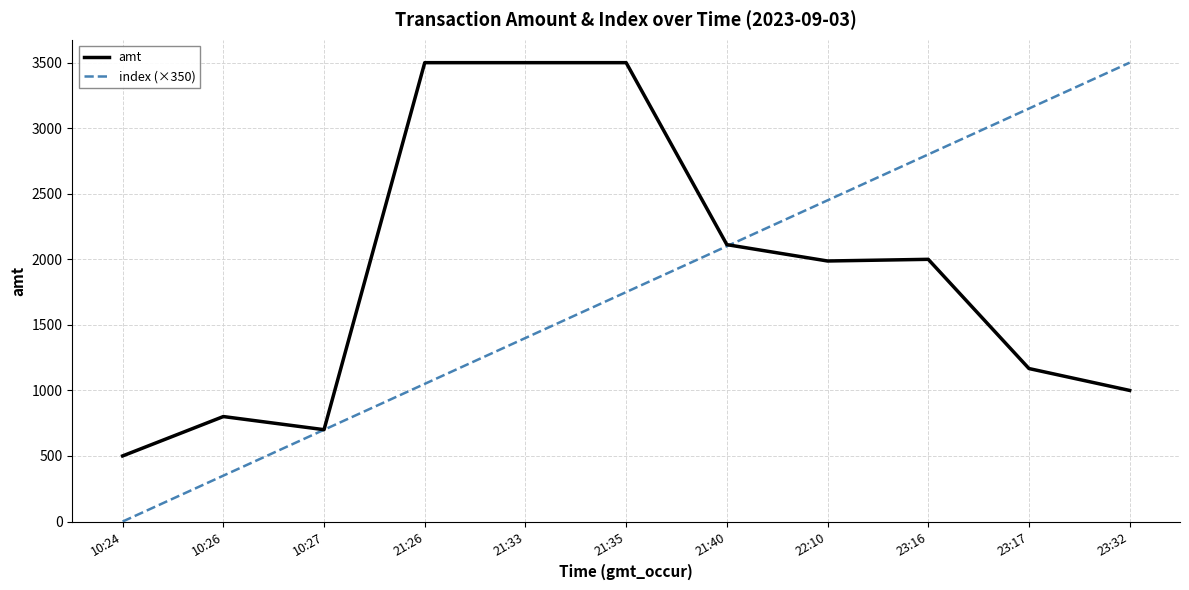

Which series changed the most between 21:33 and 22:10?

amt